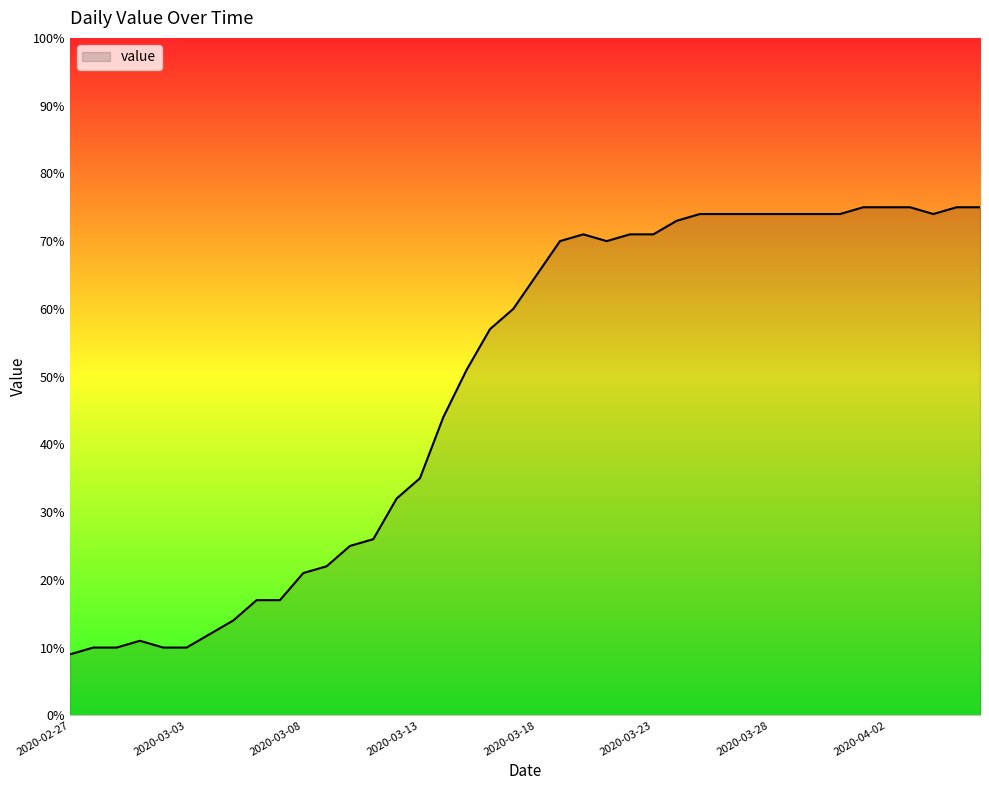

What is the greatest value displayed?

75